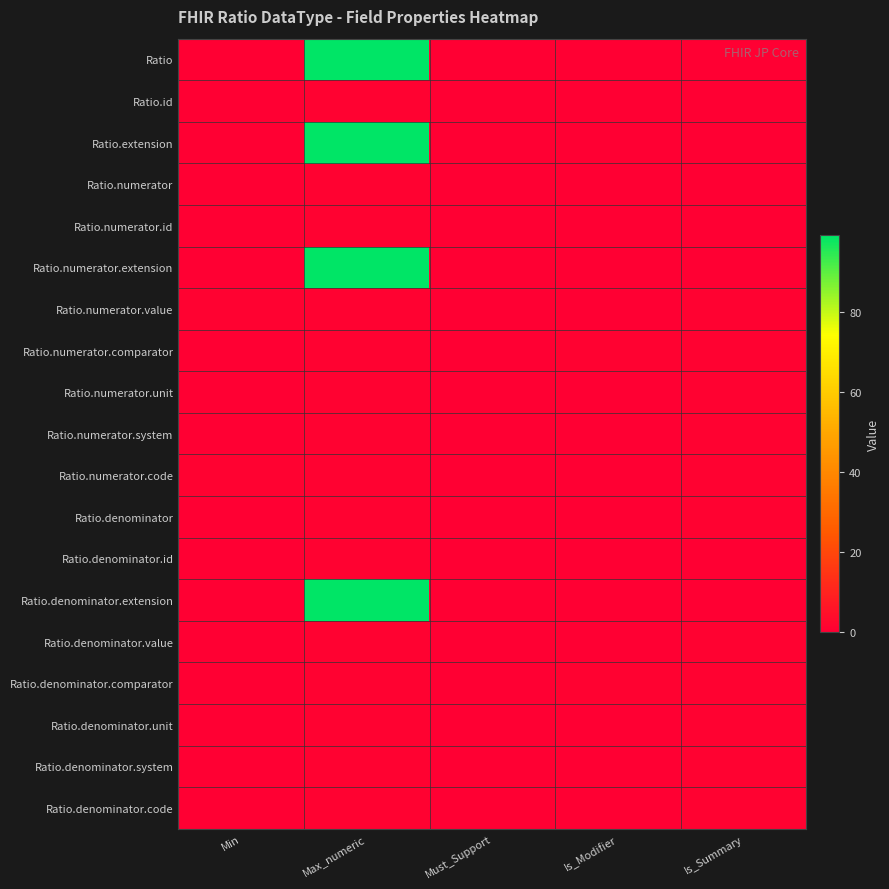

Which has a higher value, Must_Support or Is_Modifier?

Must_Support